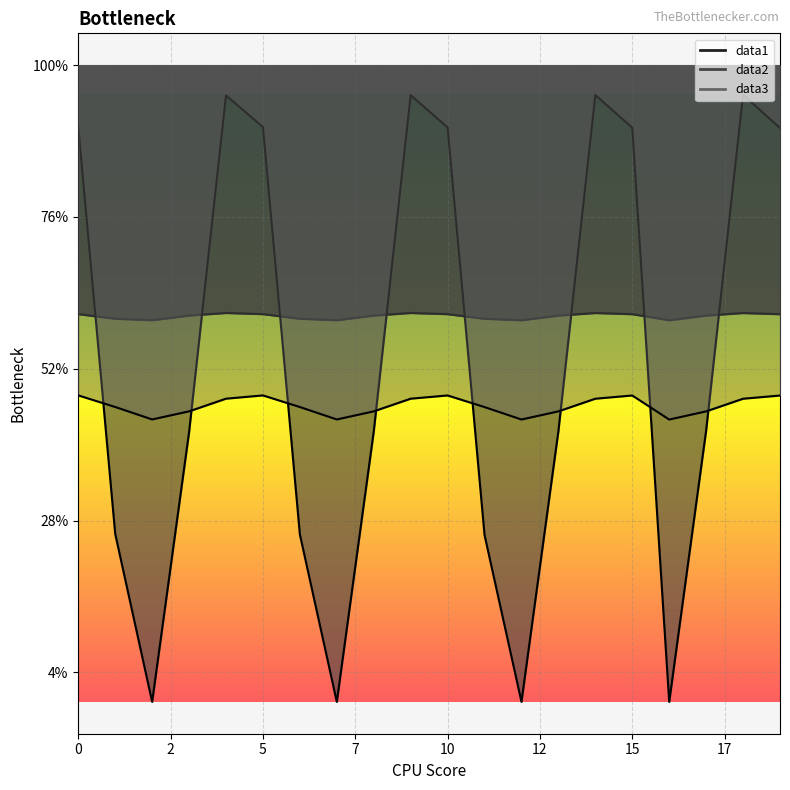

Where is the first local minimum for data1?

2